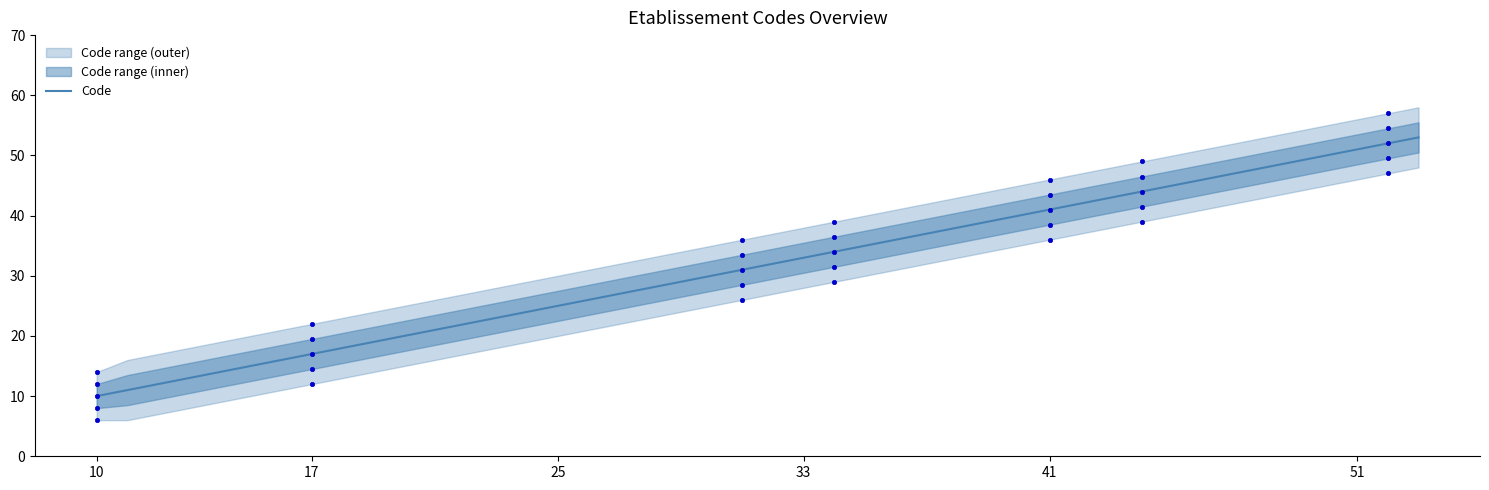

True or false: Code has a value of 51 at 51.

True